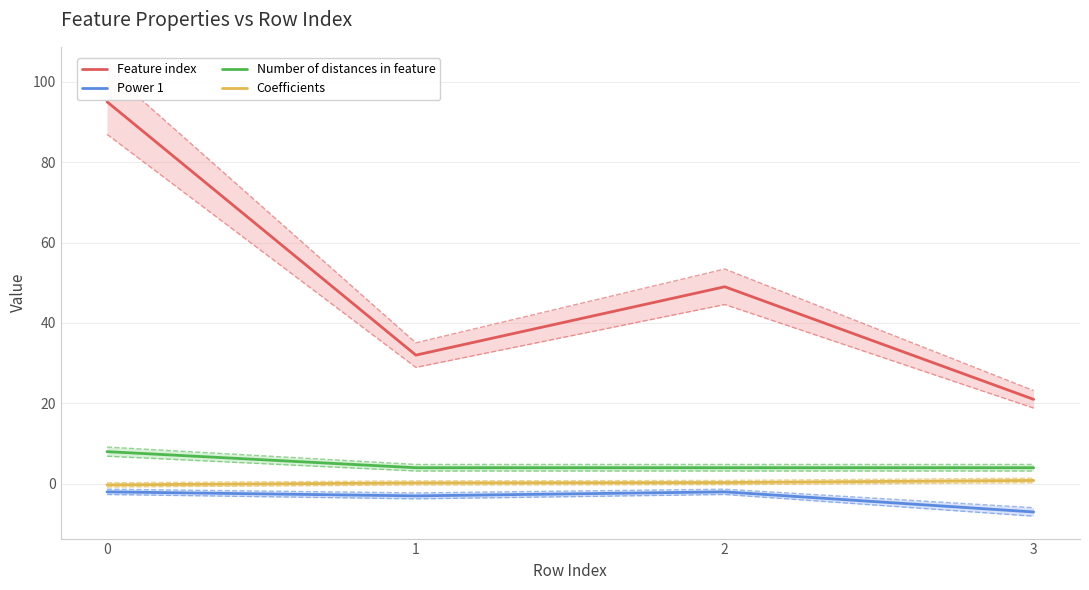

Does the chart display data point markers on the line(s)?

No